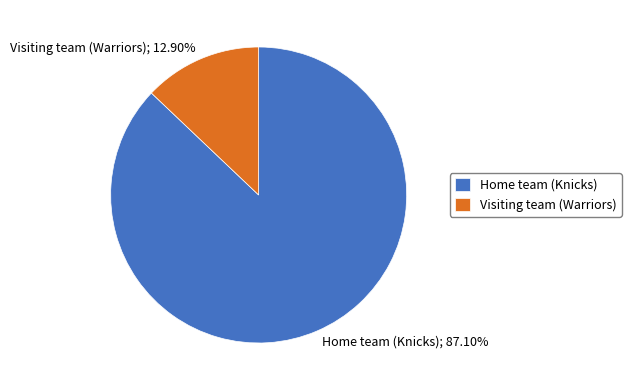

The Visiting team (Warriors) slice represents 13% of the pie. True or false?

True